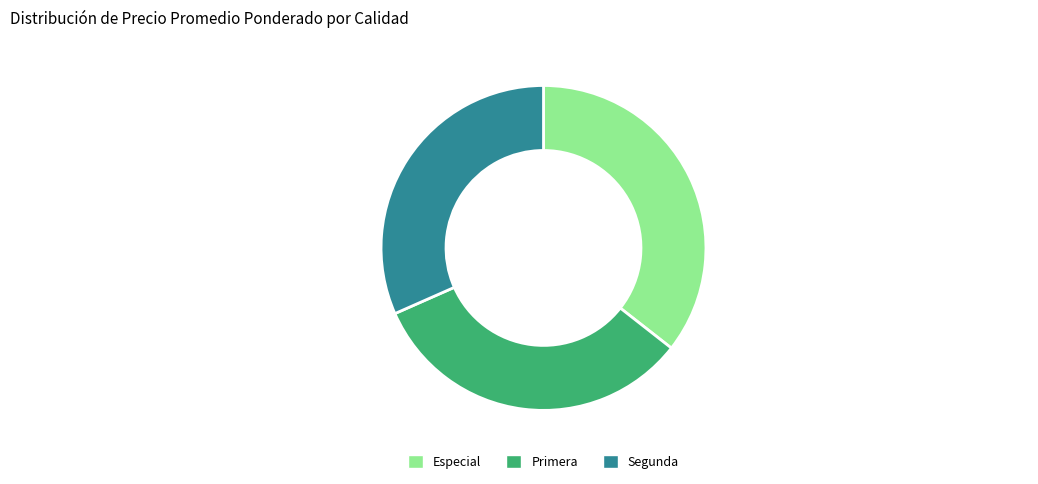

Rank the categories by value from lowest to highest.

Segunda, Primera, Especial